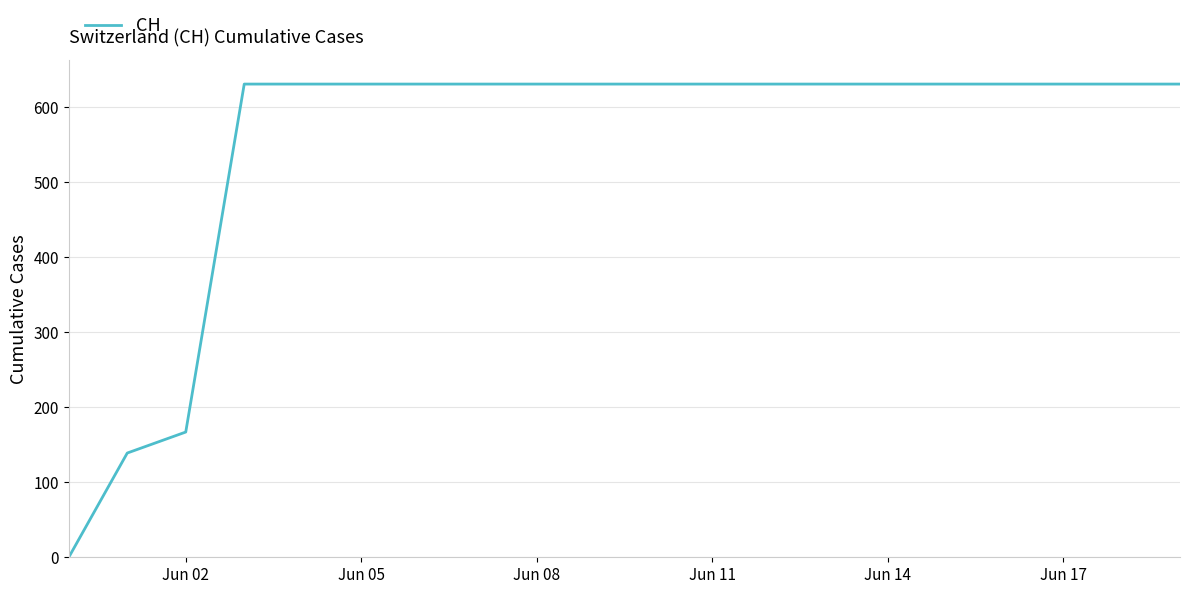

Reading left to right, extract all data points from this chart.

0	139	167	631	631	631	631	631	631	631	631	631	631	631	631	631	631	631	631	631